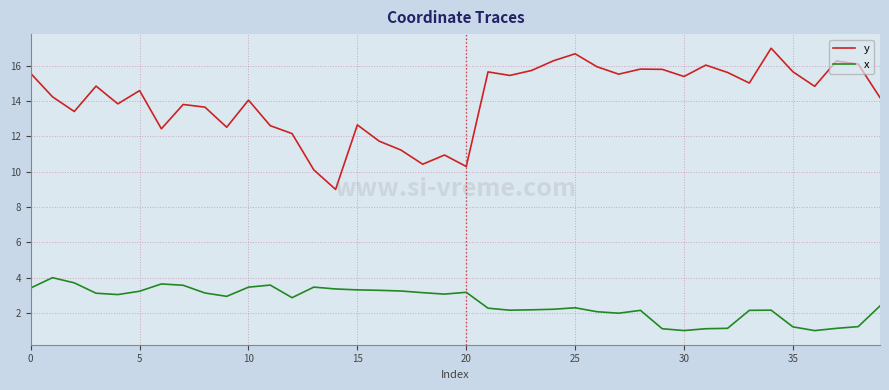

What is the smallest value displayed?

1.0